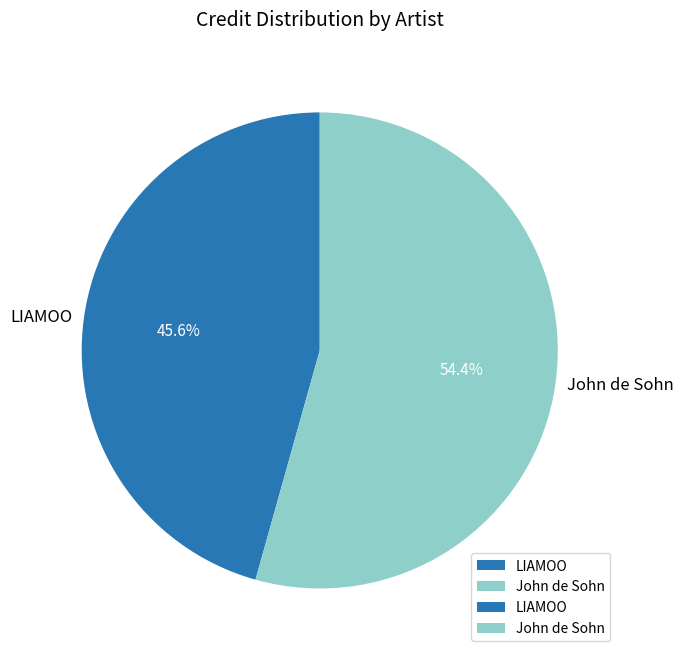

Approximately how many times larger is the value at LIAMOO compared to John de Sohn?

0.8